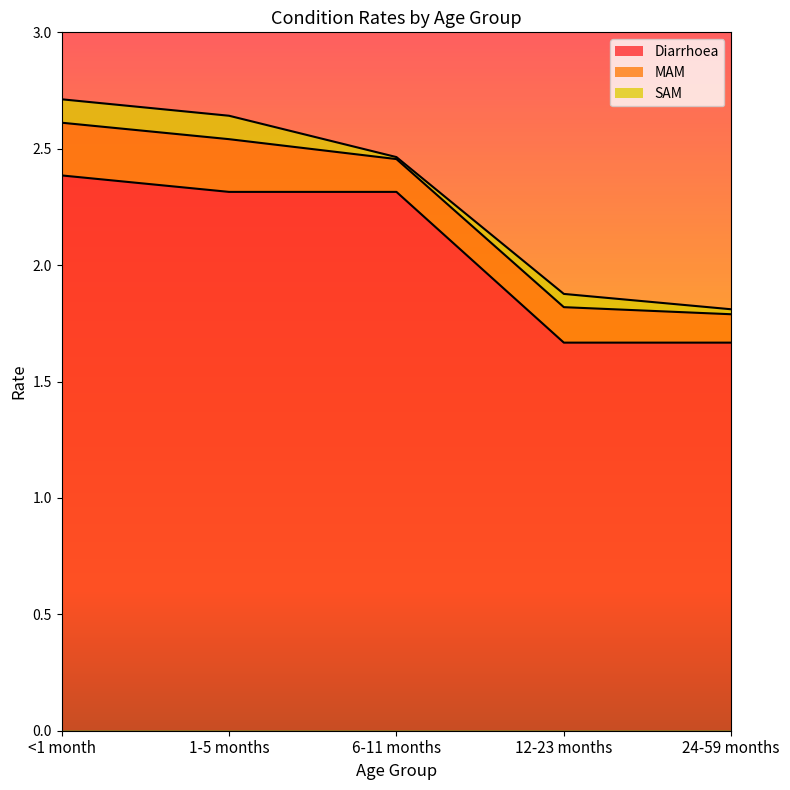

Rank the categories by Diarrhoea value from highest to lowest.

<1 month, 1-5 months, 6-11 months, 12-23 months, 24-59 months